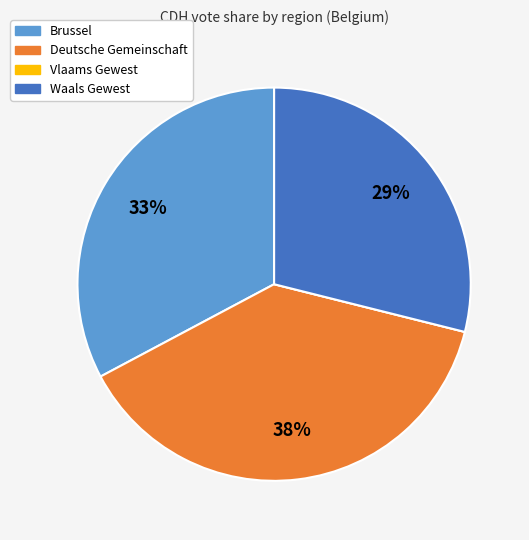

Is it true that Brussel is 47% of the pie?

False